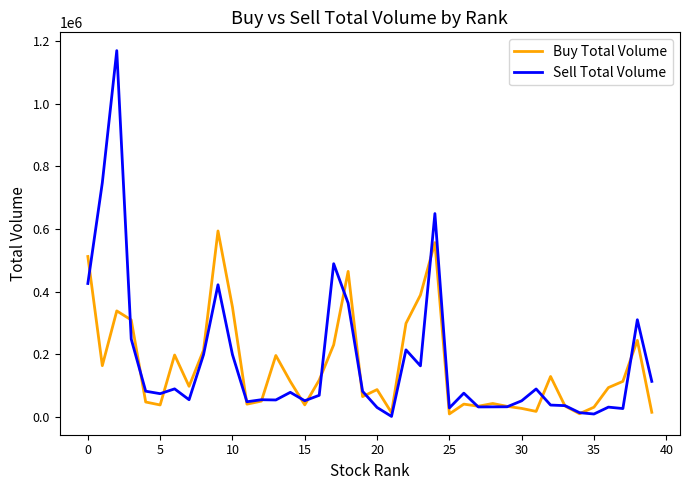

What is the maximum value for Buy Total Volume?

593432